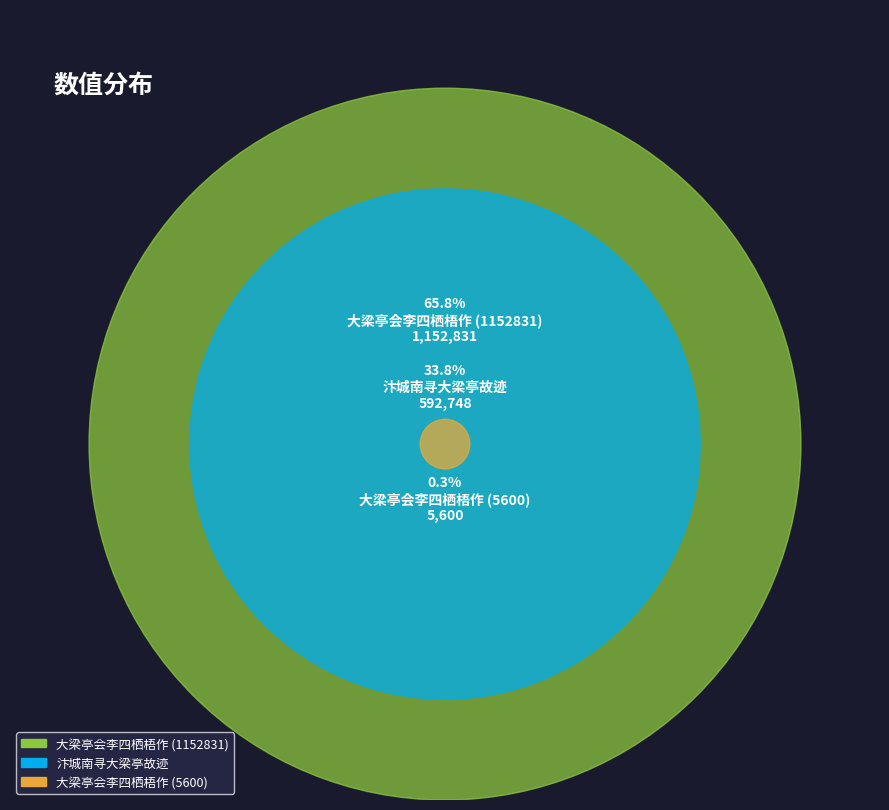

How many segments does this pie chart have?

3